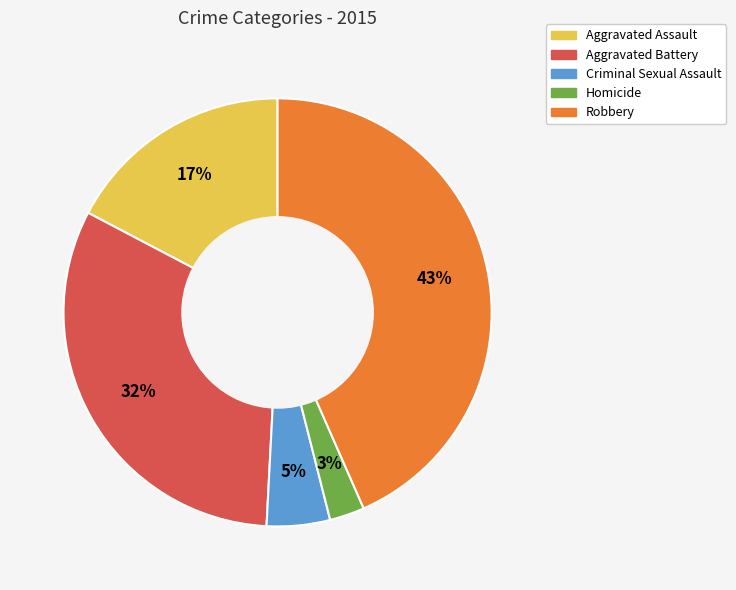

How many slices are in this pie chart?

5